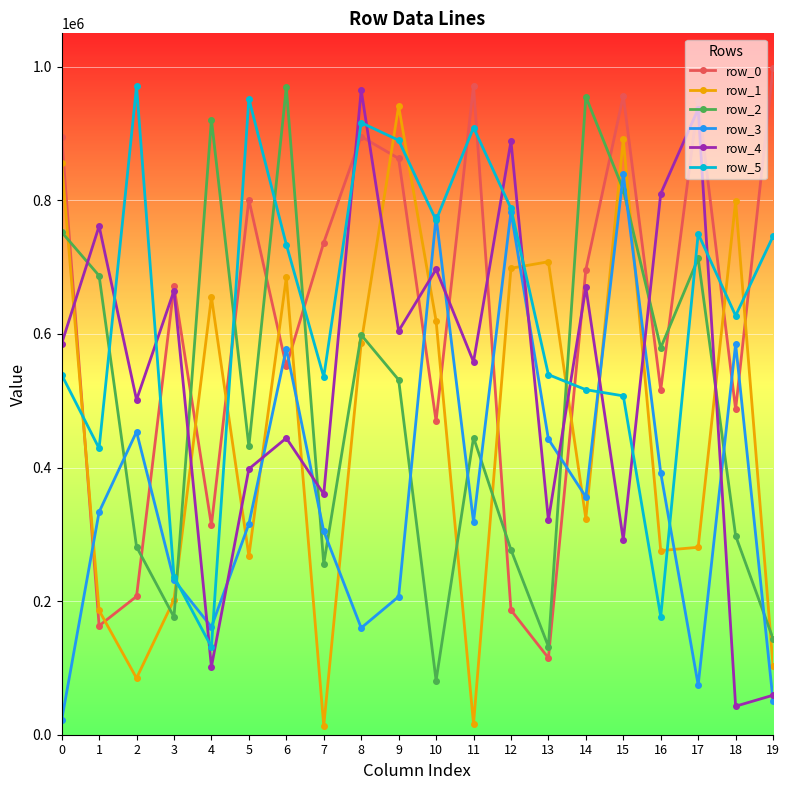

What is the sum of all row_4 values?

10661067